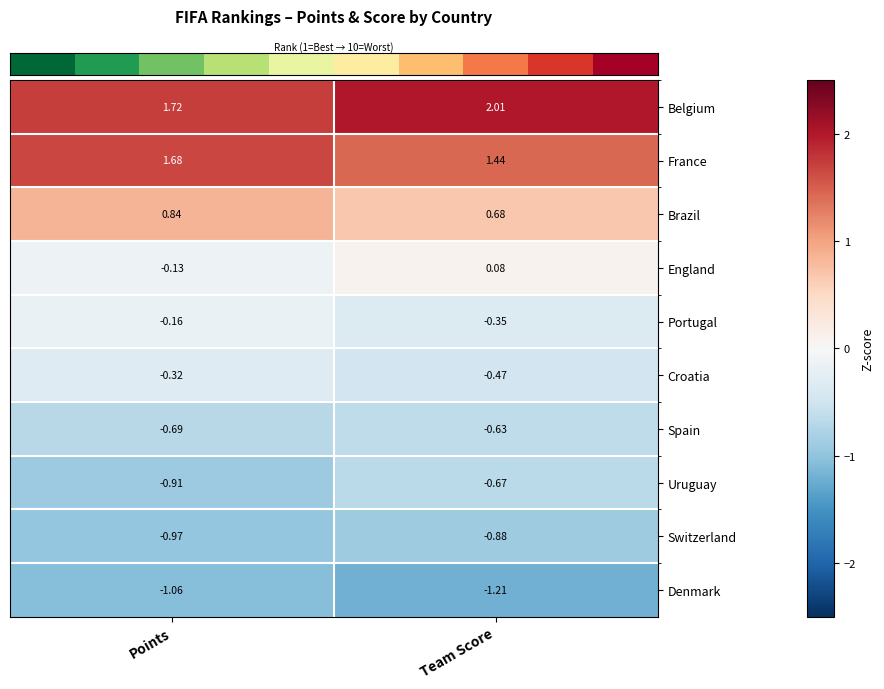

Is the value of Uruguay at Team Score greater than the value of Switzerland at Points?

Yes